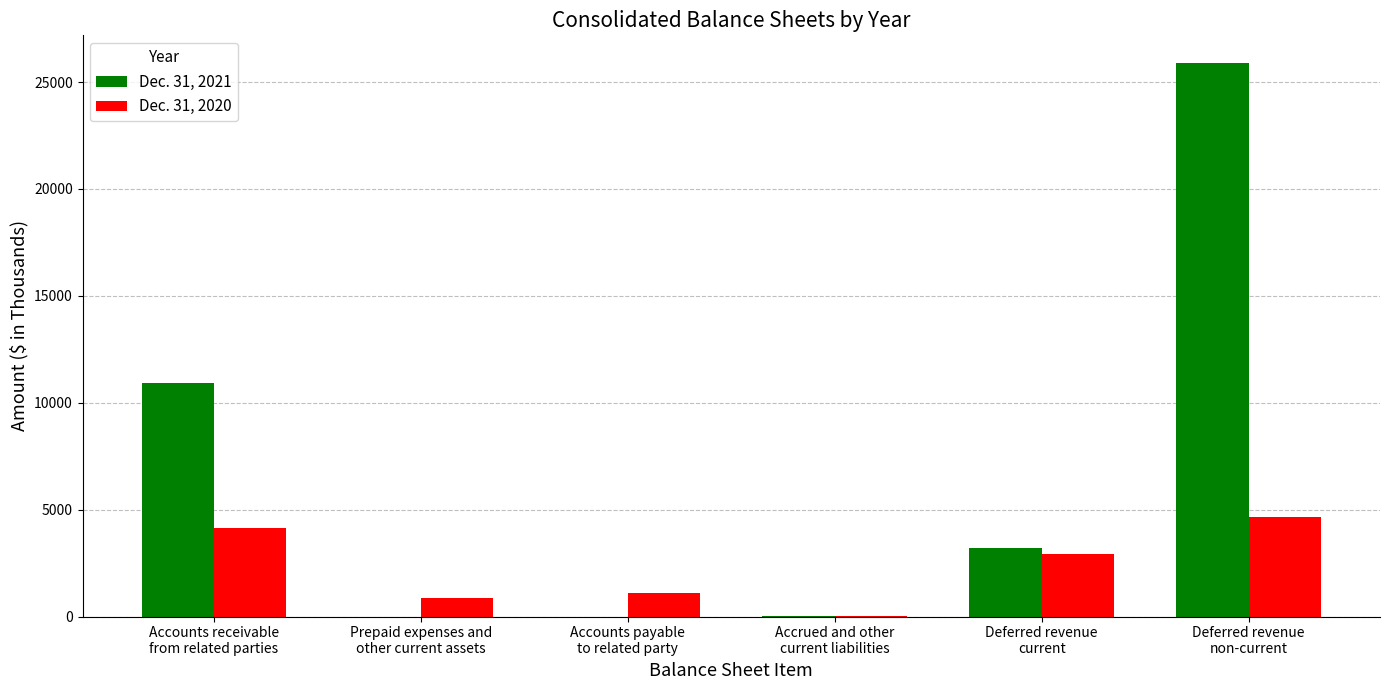

What is the total value across all series at Prepaid expenses and
other current assets?

889